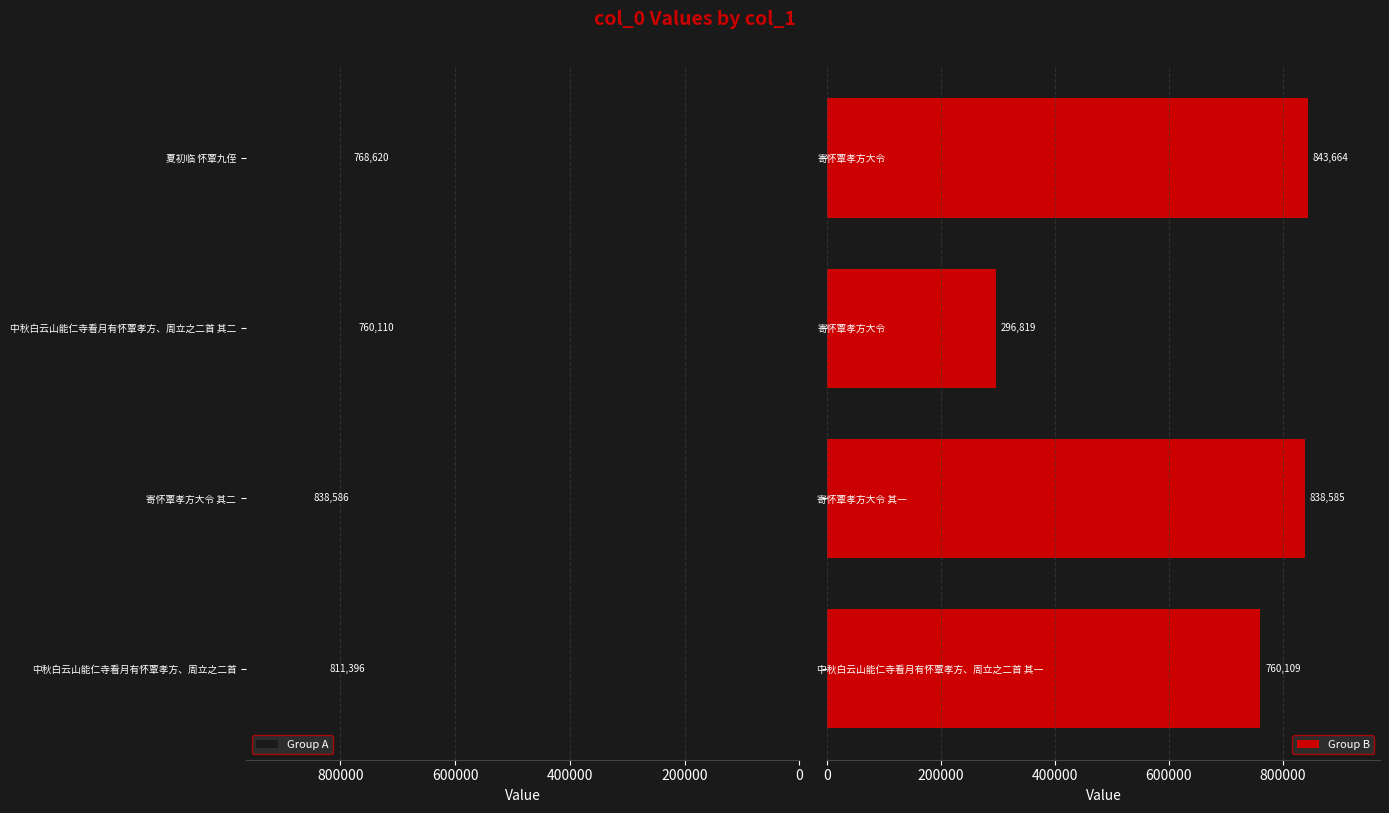

At how many categories does at least one series exceed 831736?

2